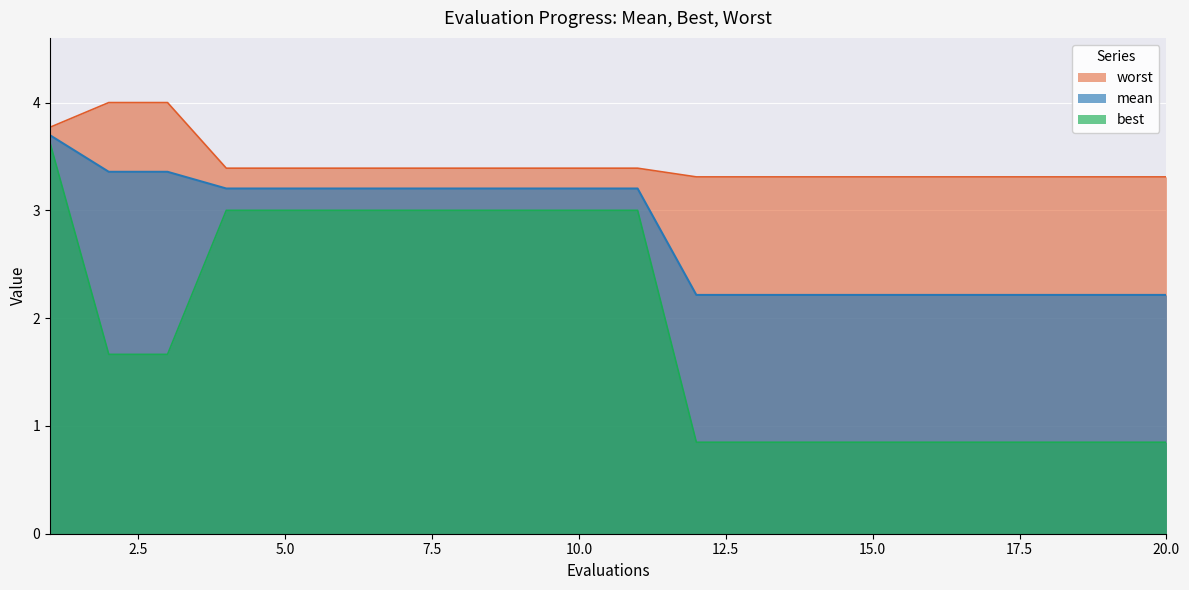

True or false: mean and best intersect in this chart.

False